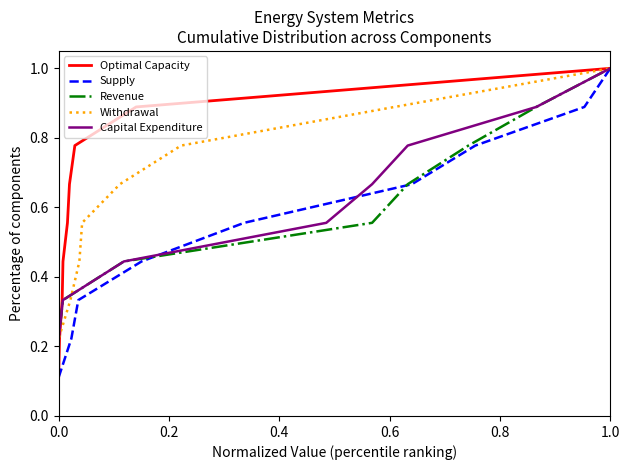

At which label does Optimal Capacity reach its peak?

1.0